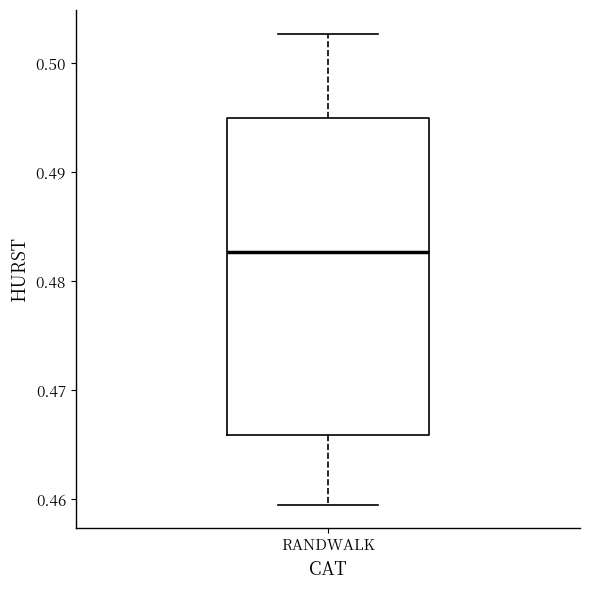

Read this box plot against the y-axis: the position of the median line, the range covered by the box, and the ends of both whiskers. The values are not printed on the chart, so give them approximately, as read against the axis.

median 0.483, box 0.466 to 0.495, whiskers 0.460 to 0.503